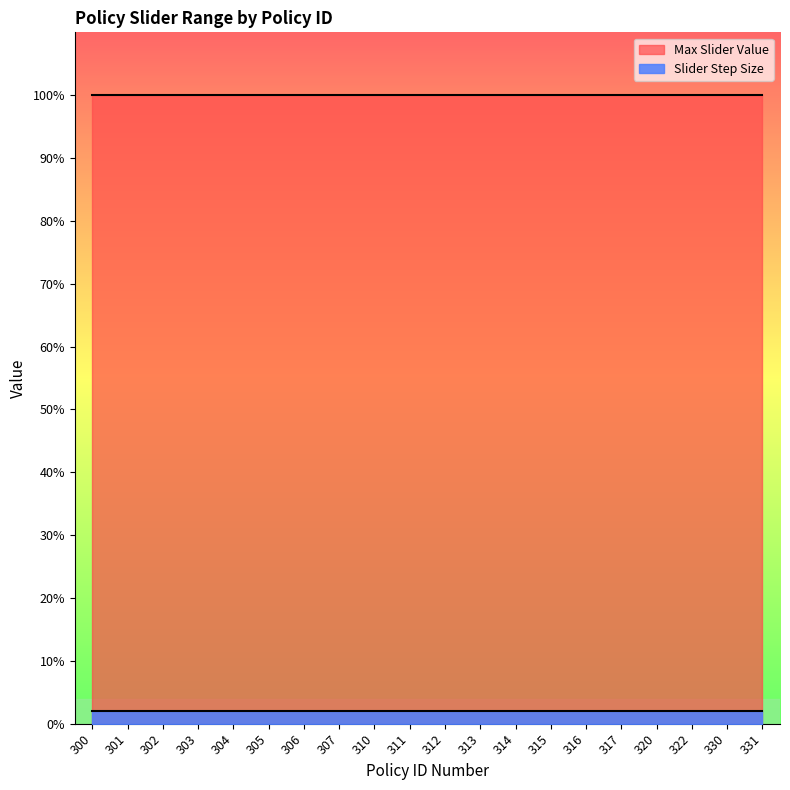

Does the chart have visible grid lines?

No